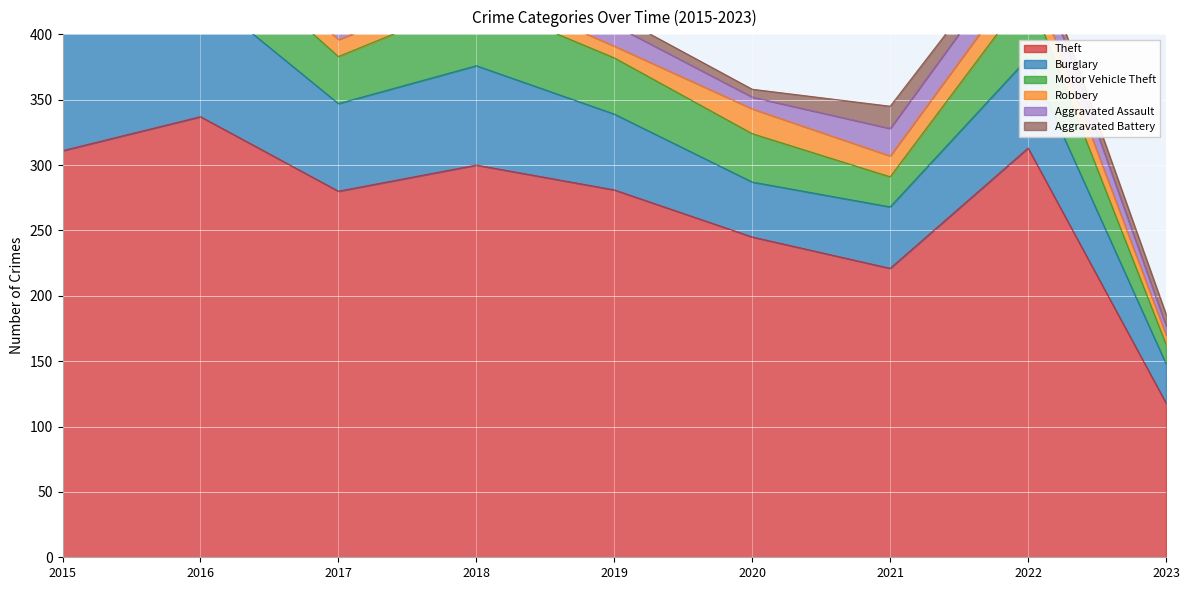

True or false: Aggravated Battery and Motor Vehicle Theft intersect in this chart.

False